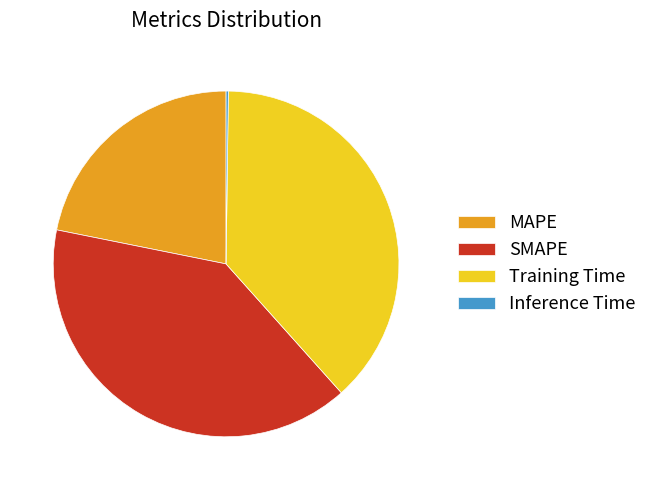

Is the sum of Training Time and MAPE greater than half?

Yes